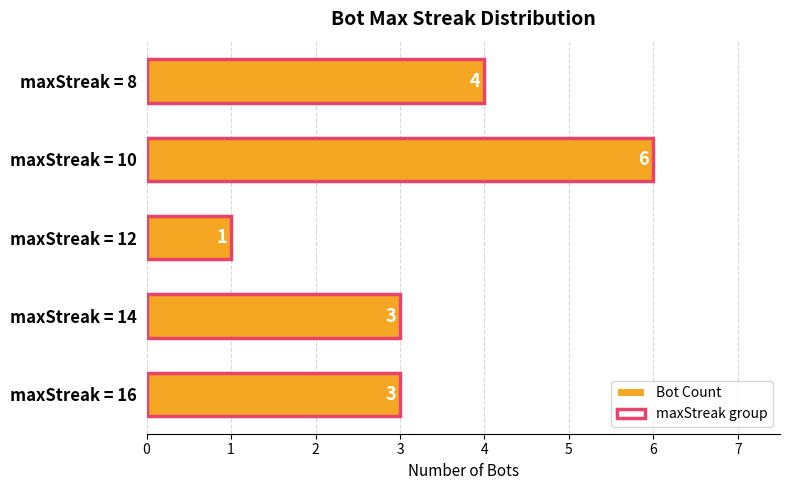

What is the highest value of the maxStreak group series?

6